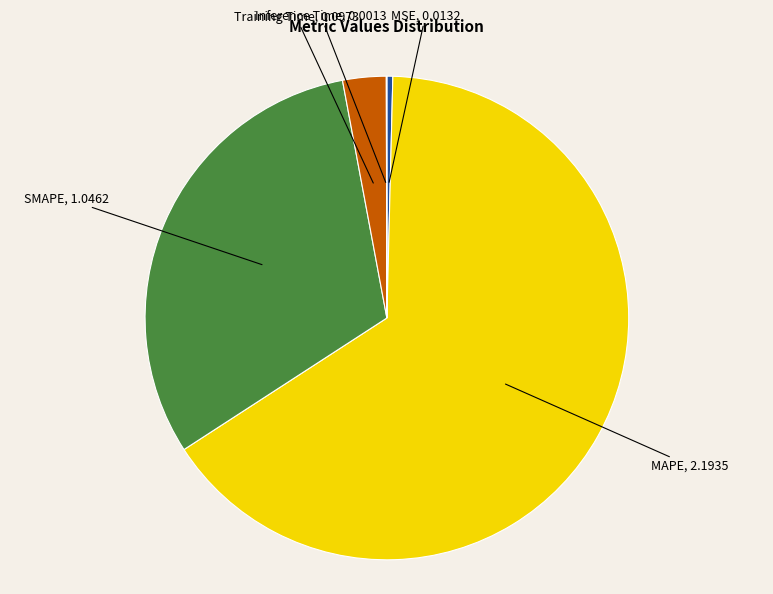

Is there any slice that represents more than half of the pie?

Yes